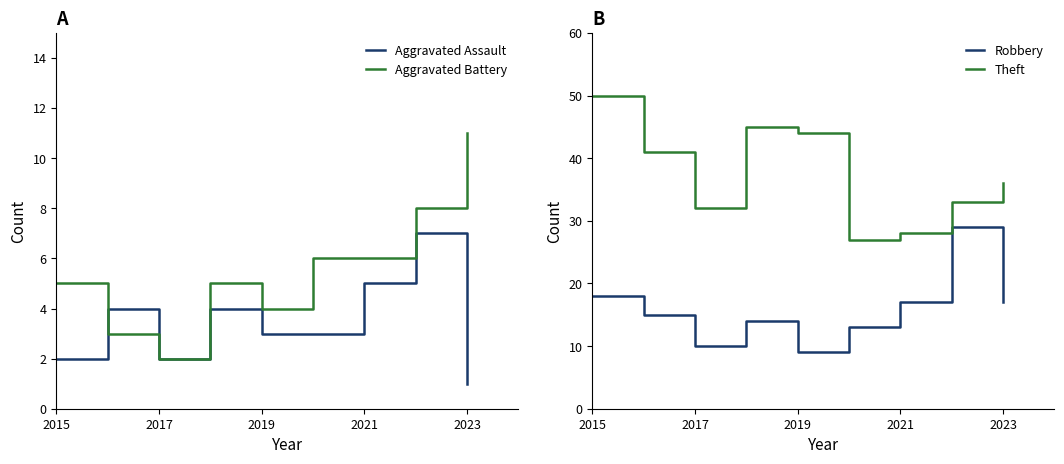

What is the difference between the second highest and second lowest values in the Robbery series?

8